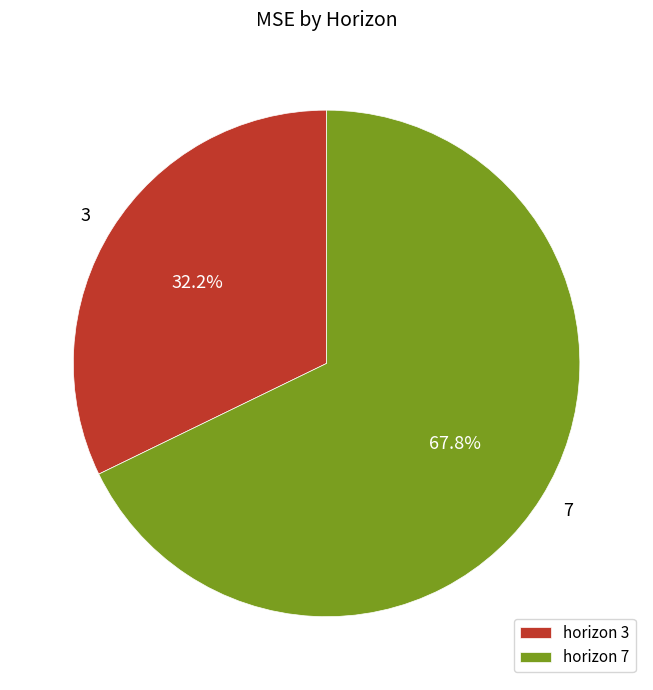

Is there a majority slice in this chart?

Yes